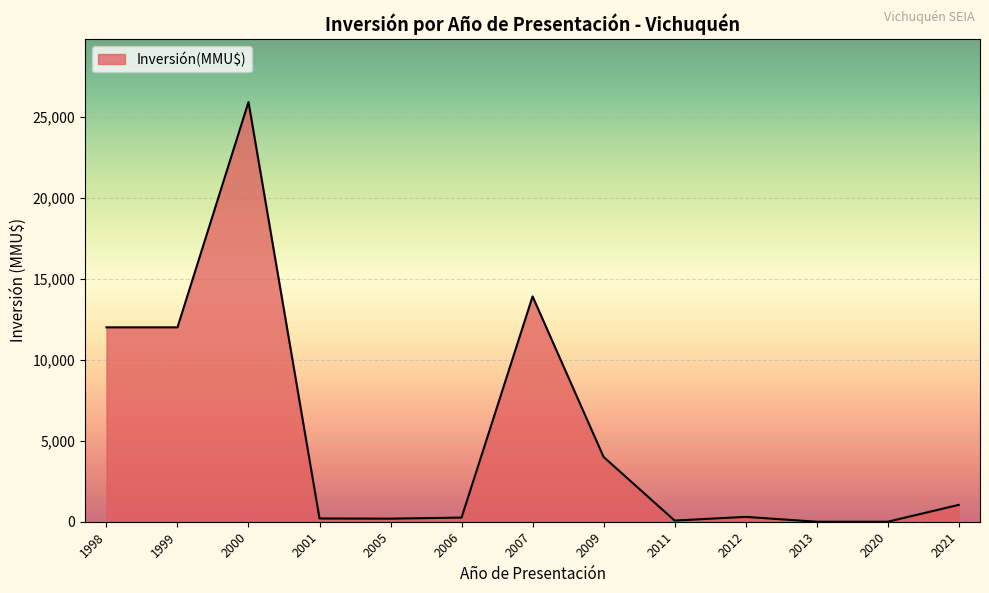

What is the difference between the maximum and minimum values?

25911